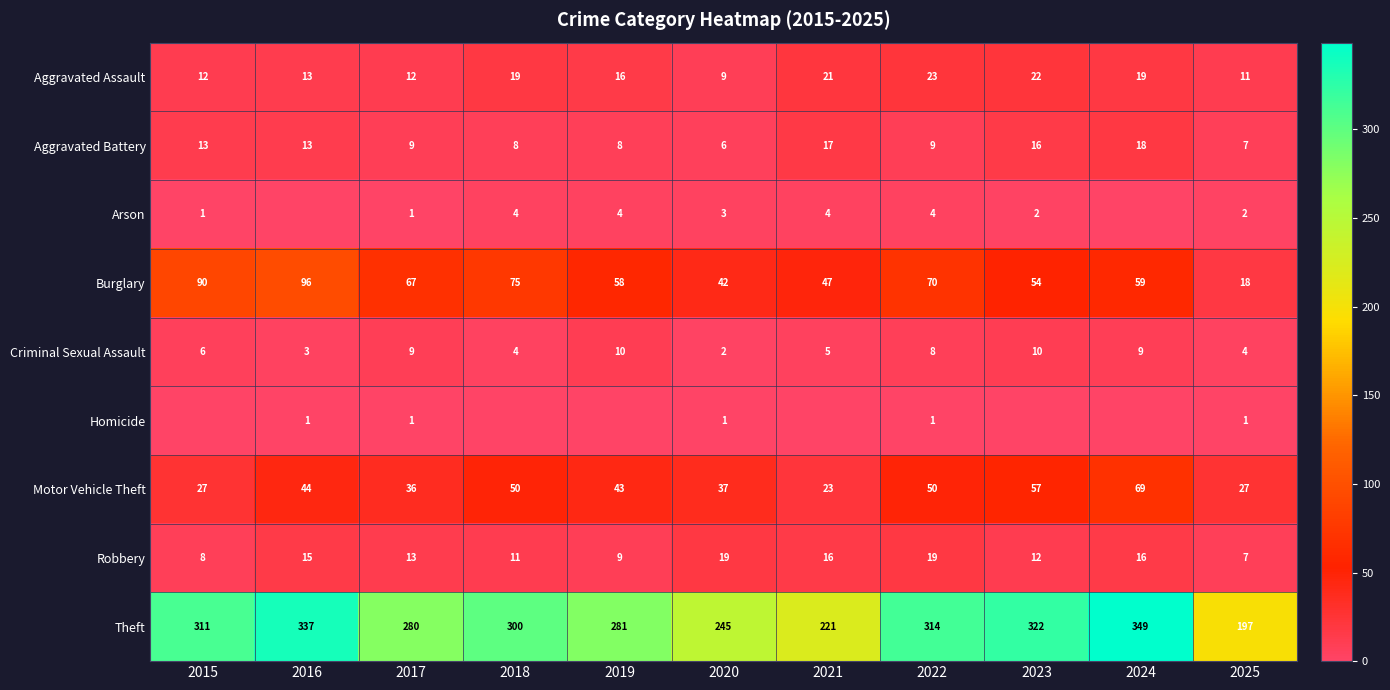

Which category has the highest value across all series?

2024